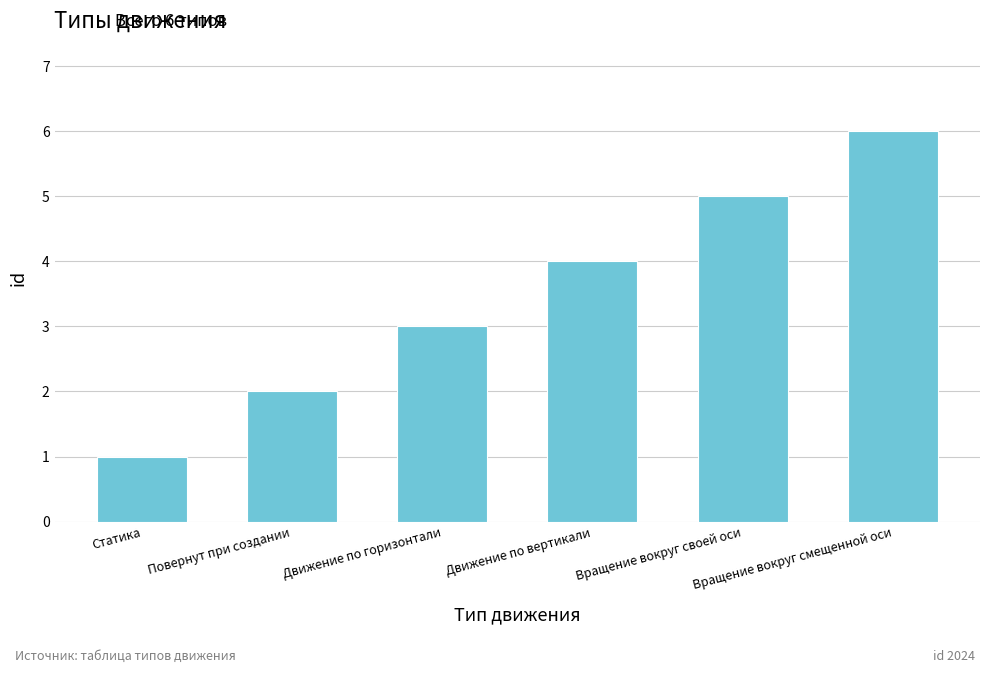

What is the difference between the maximum and second lowest values?

4